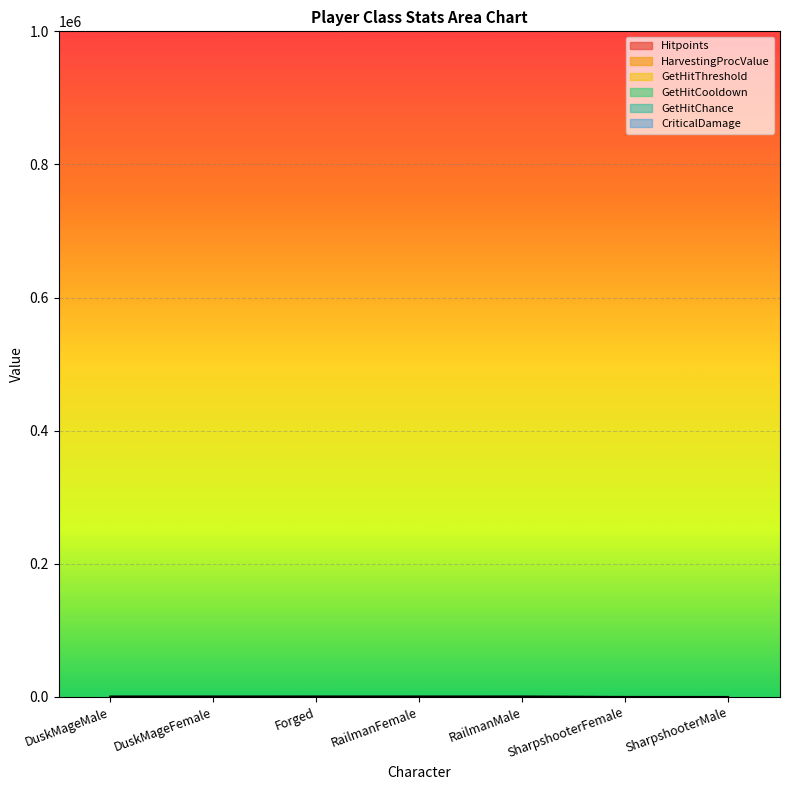

What is the total value across all series at SharpshooterFemale?

485.0